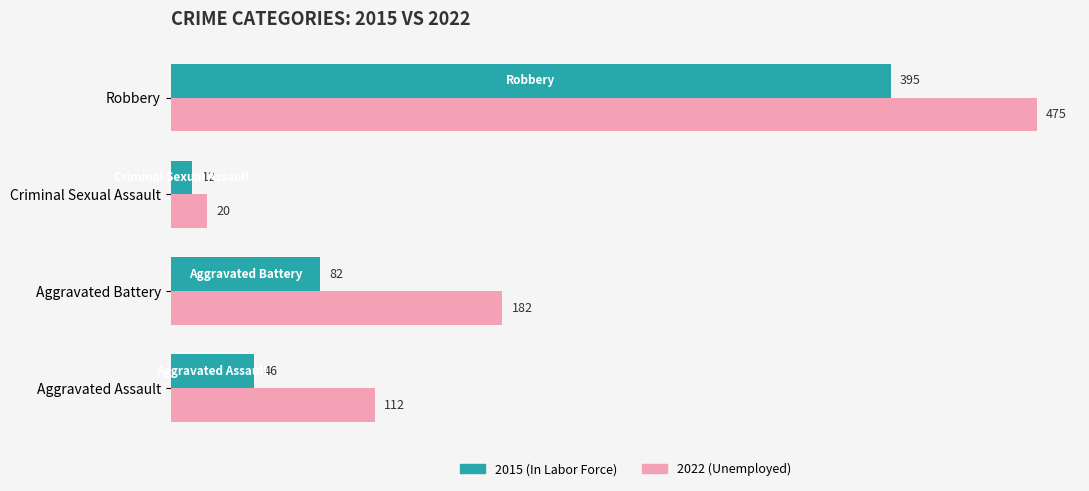

What is the total value across all series at Robbery?

870